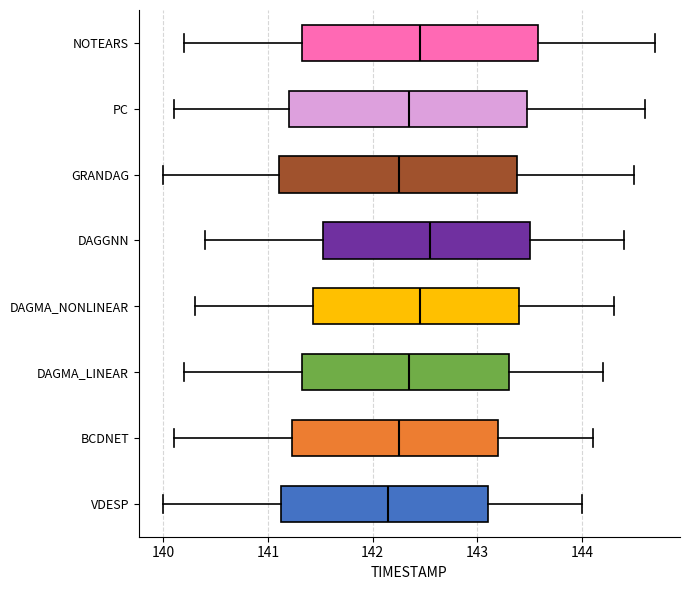

Reading bottom to top, transcribe this box plot: for each box, give where its median line is, the range the box spans, and where its two whiskers end, as read against the x-axis. The values are not printed on the chart, so give them approximately, as read against the axis.

VDESP: median 142.2, box 141.1 to 143.1, whiskers 140.0 to 144.0
BCDNET: median 142.3, box 141.2 to 143.2, whiskers 140.1 to 144.1
DAGMA_LINEAR: median 142.4, box 141.3 to 143.3, whiskers 140.2 to 144.2
DAGMA_NONLINEAR: median 142.5, box 141.4 to 143.4, whiskers 140.3 to 144.3
DAGGNN: median 142.6, box 141.5 to 143.5, whiskers 140.4 to 144.4
GRANDAG: median 142.3, box 141.1 to 143.4, whiskers 140.0 to 144.5
PC: median 142.4, box 141.2 to 143.5, whiskers 140.1 to 144.6
NOTEARS: median 142.5, box 141.3 to 143.6, whiskers 140.2 to 144.7